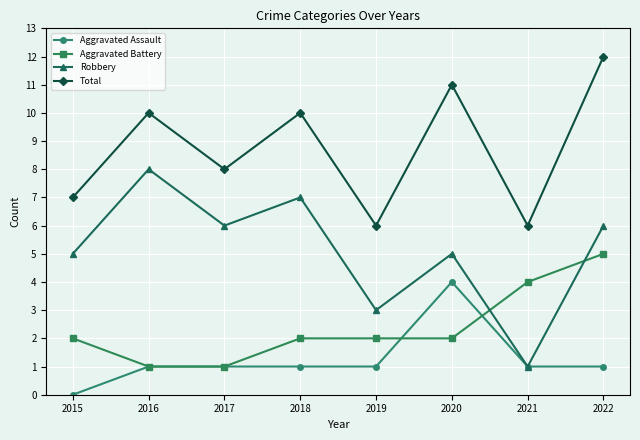

What is the sum of all Total values?

70